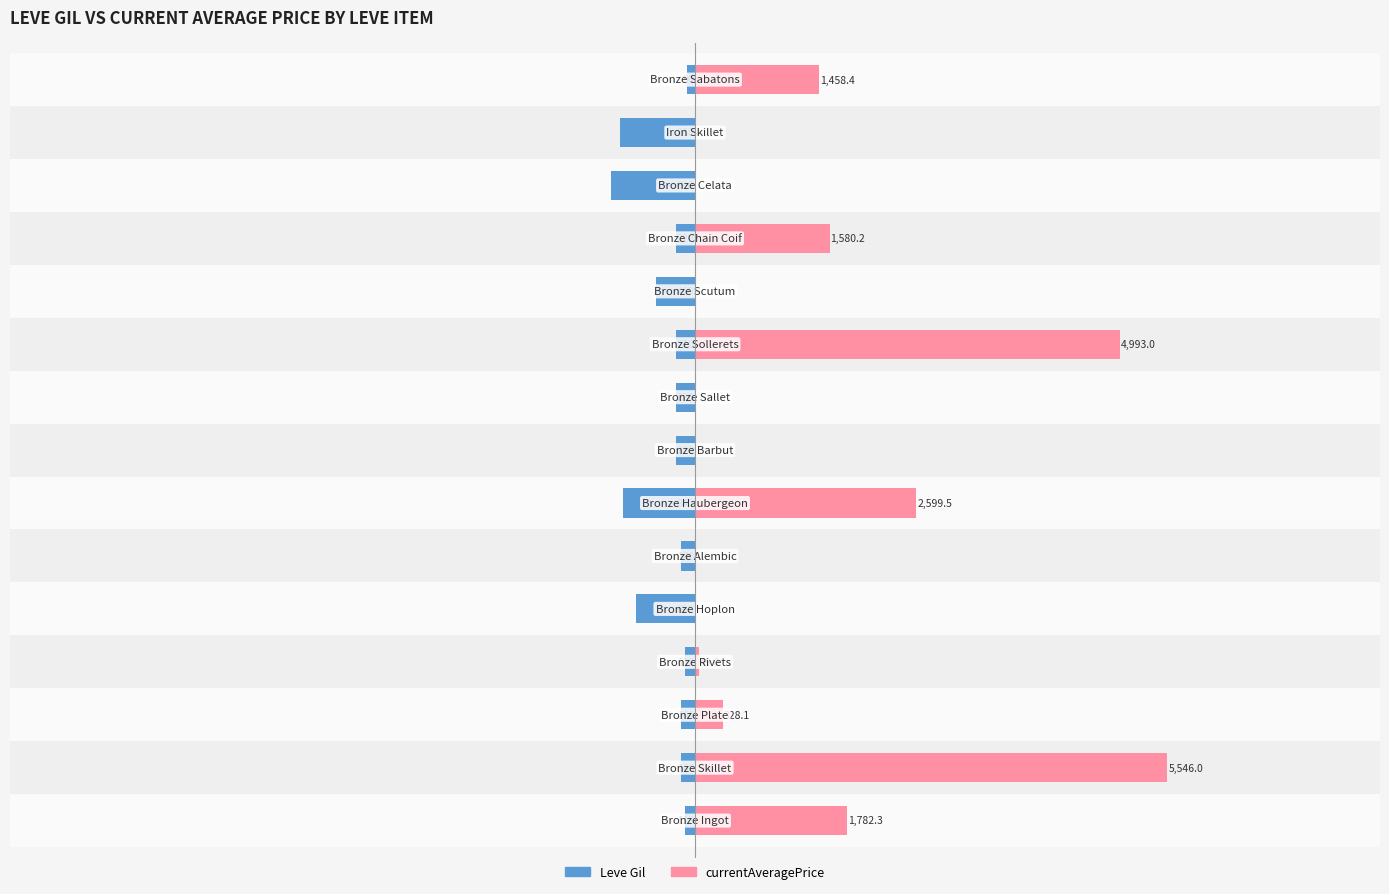

Rank the series by their maximum value, from lowest to highest.

Leve Gil, currentAveragePrice